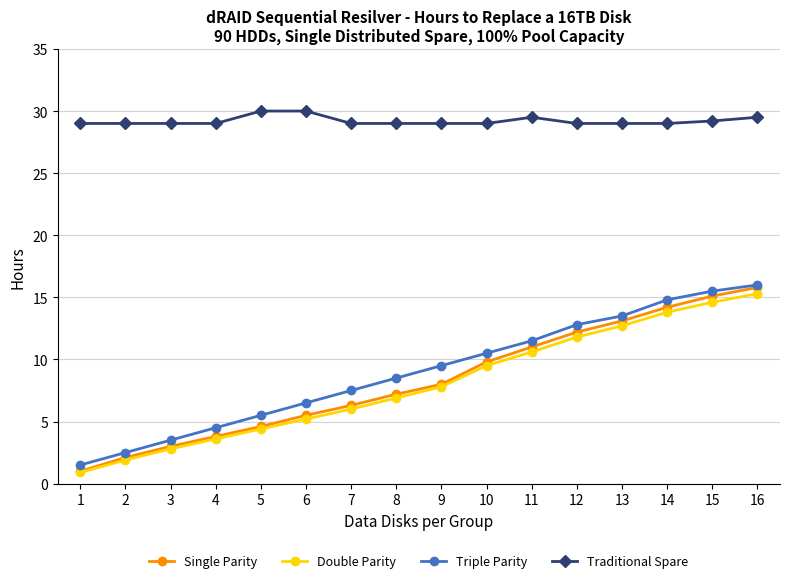

What is the total value across all series at 15?

74.4